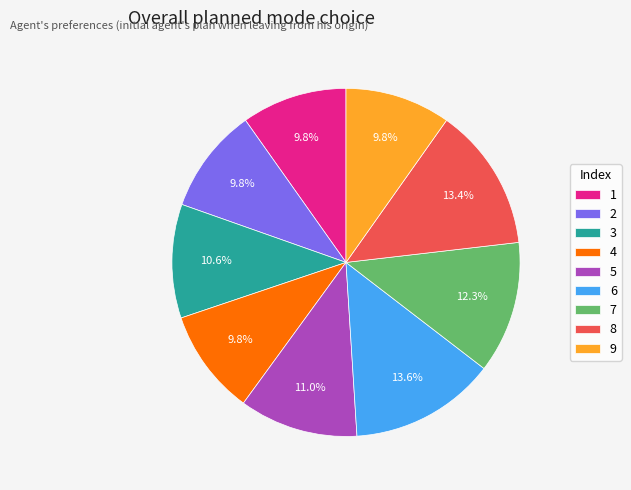

To the nearest percent, what is the difference between the 7 and 5 slice percentages?

1%